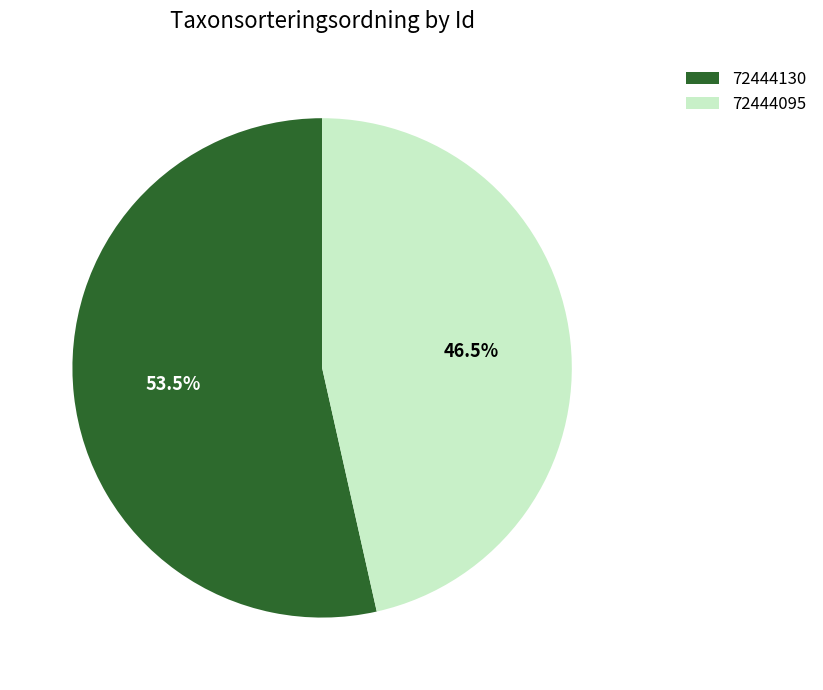

Count the number of slices in the pie.

2